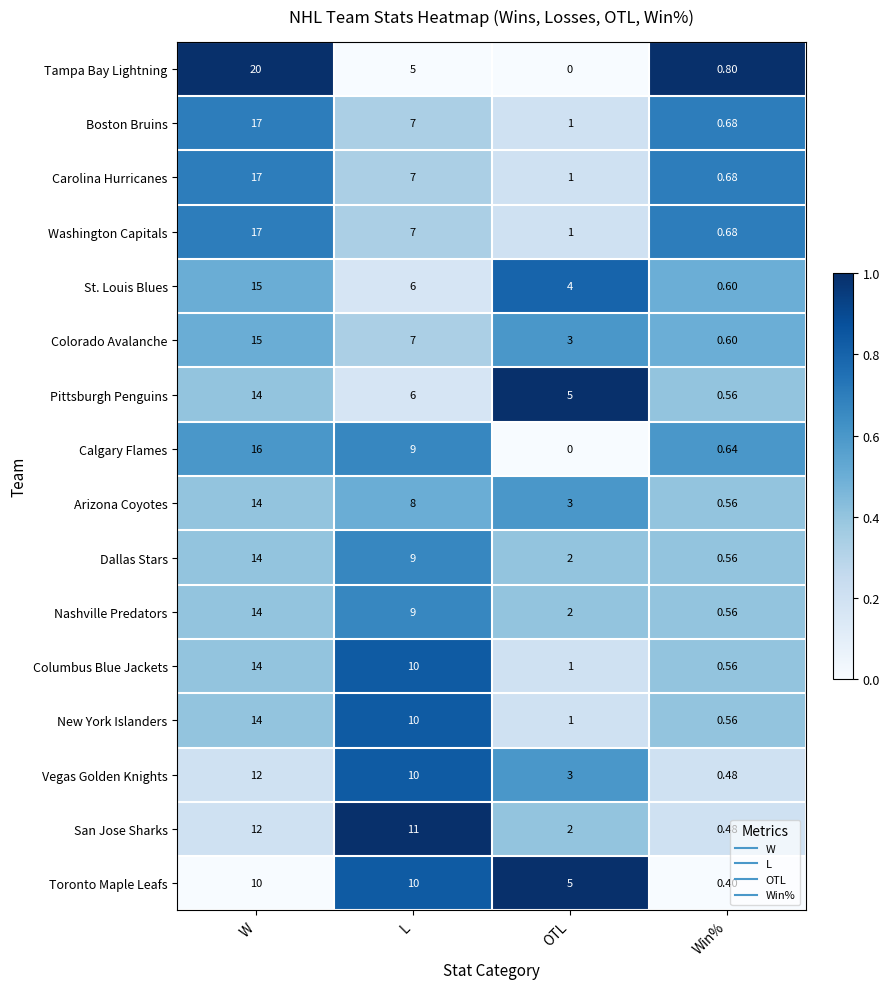

Which series has the largest range (max minus min)?

Tampa Bay Lightning